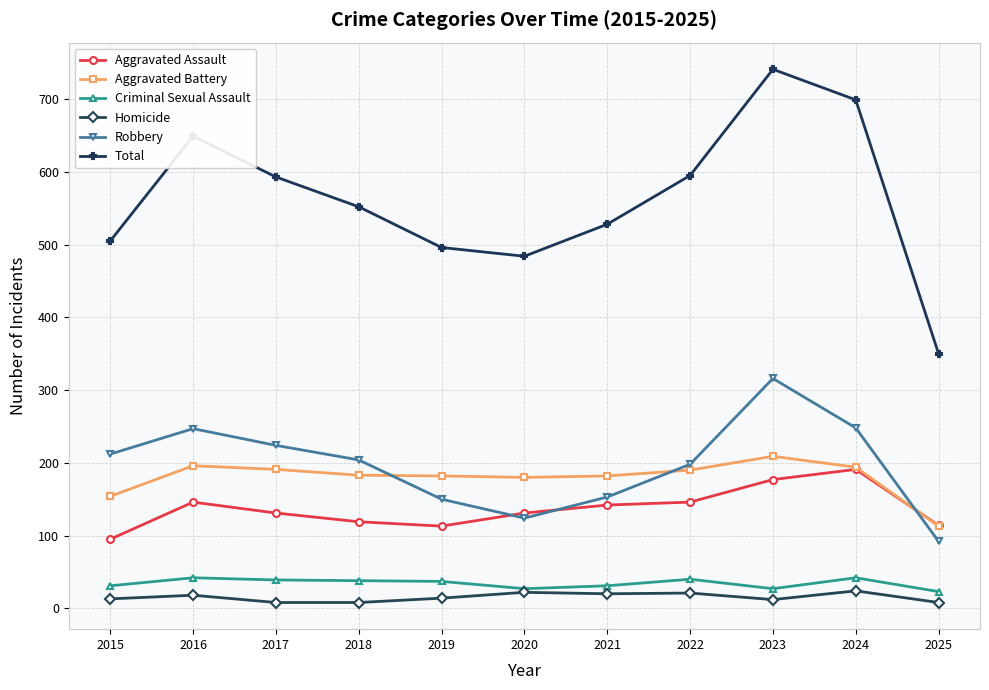

In Homicide, how many points are higher than both neighbors (excluding endpoints)?

4